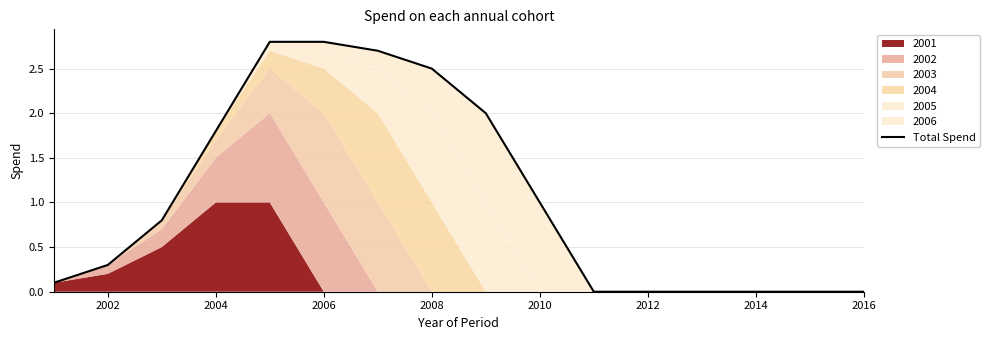

What is the greatest value displayed?

2.8